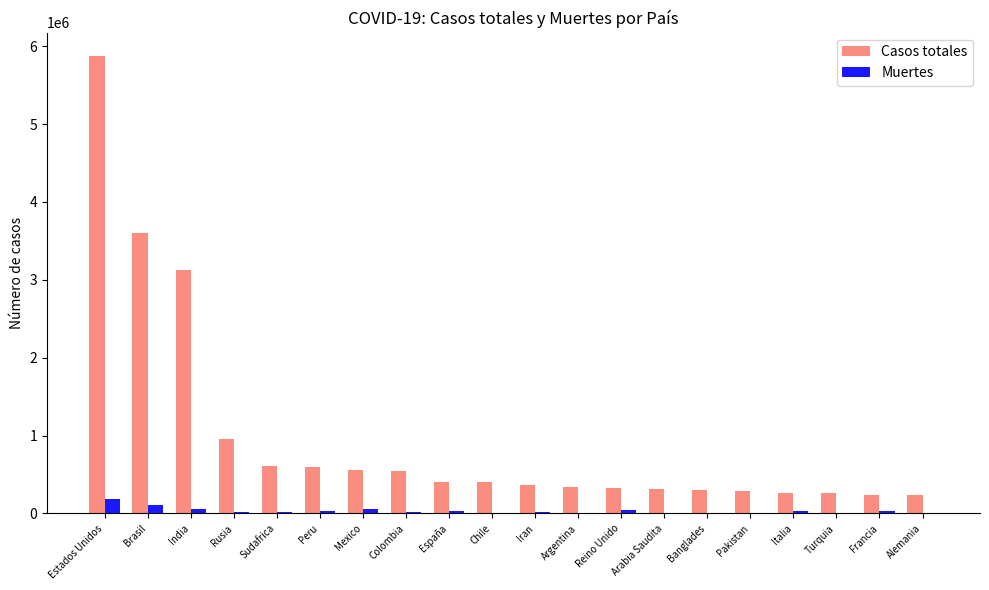

At which category is the sum across all series the highest?

Estados Unidos